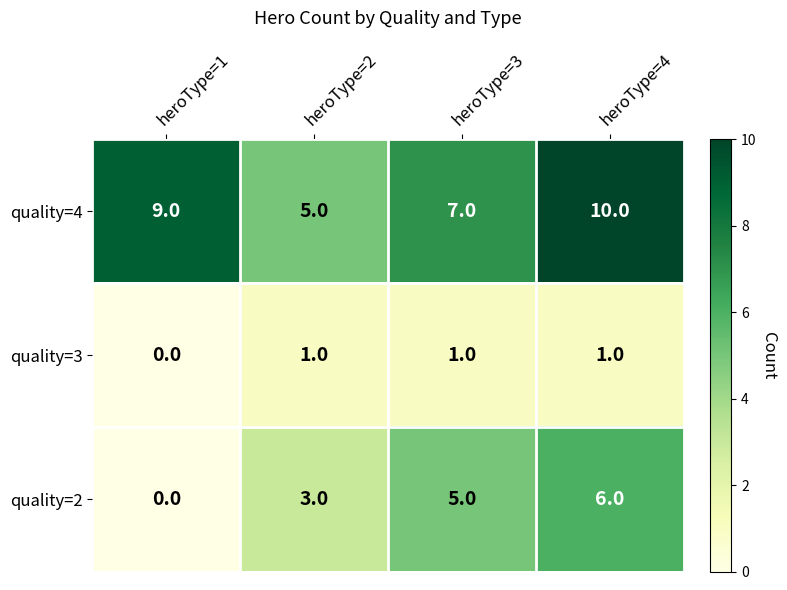

Which series has the largest total across all categories?

quality=4